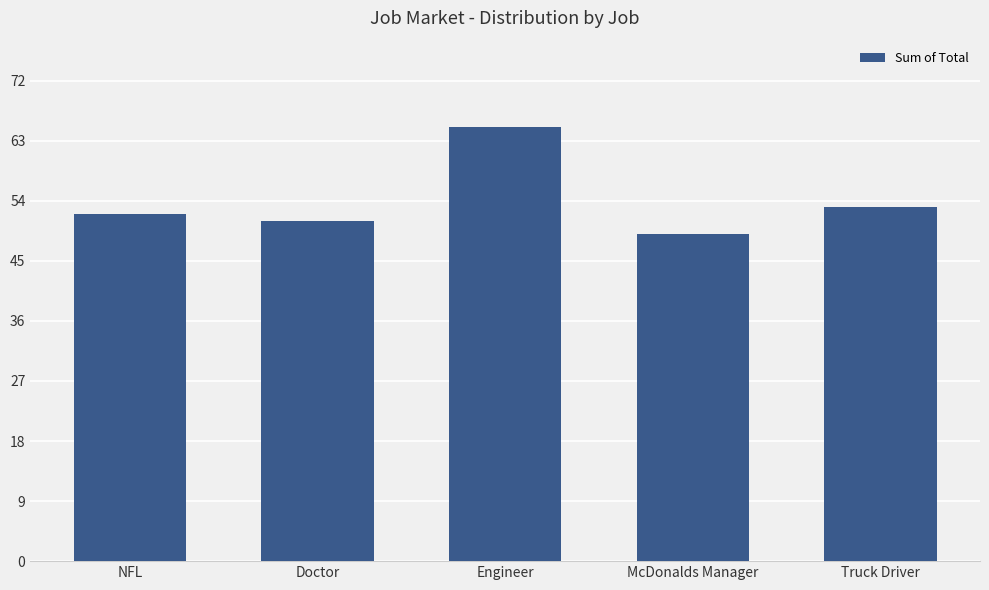

Approximately how many times larger is the value at Truck Driver compared to Doctor?

1.0